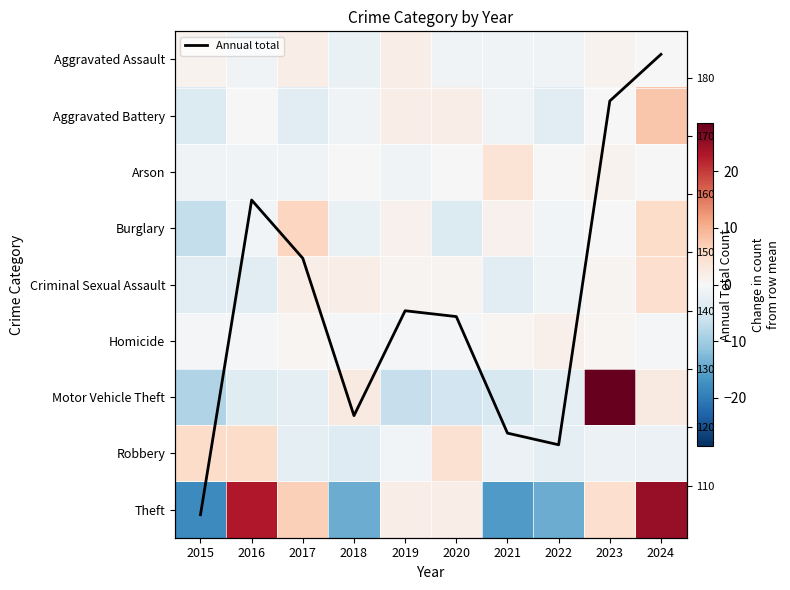

At 2016, list the series in order from smallest to largest.

Motor Vehicle Theft, Criminal Sexual Assault, Arson, Aggravated Assault, Burglary, Homicide, Aggravated Battery, Robbery, Theft, Annual total